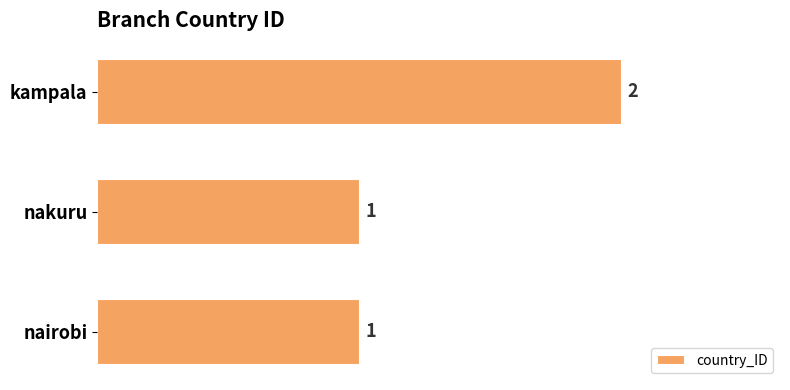

Reading top to bottom, extract all data points from this chart.

kampala=2	nakuru=1	nairobi=1